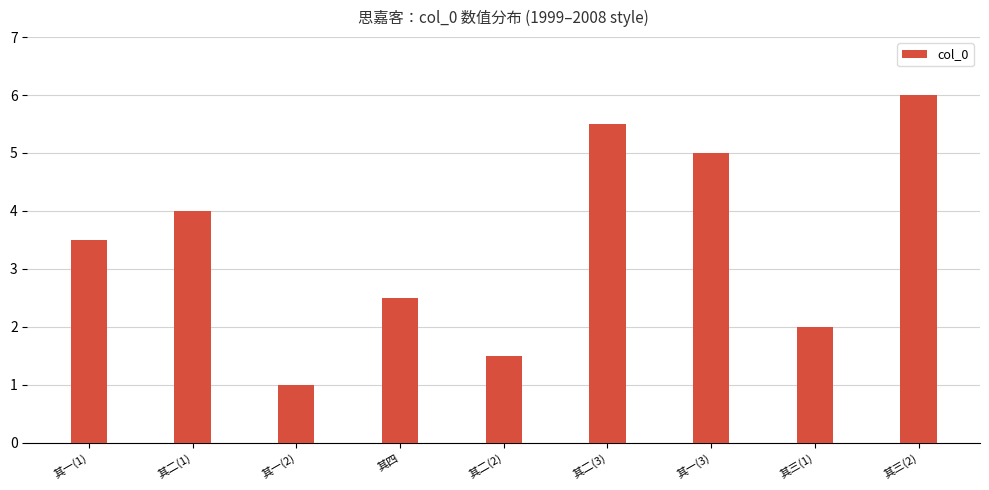

Count the values in the range 2 to 5.

5